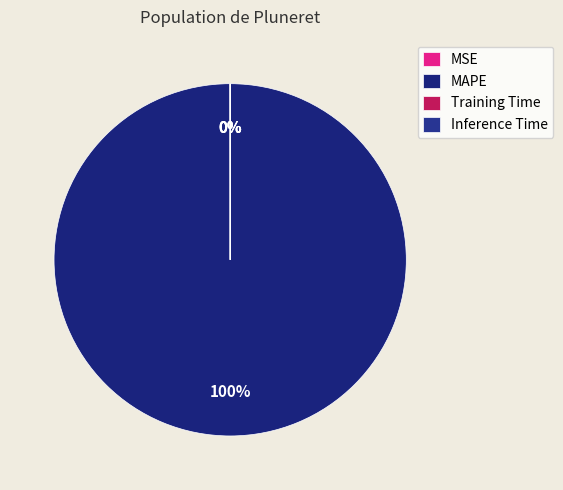

Does MAPE represent more than half of the total?

Yes